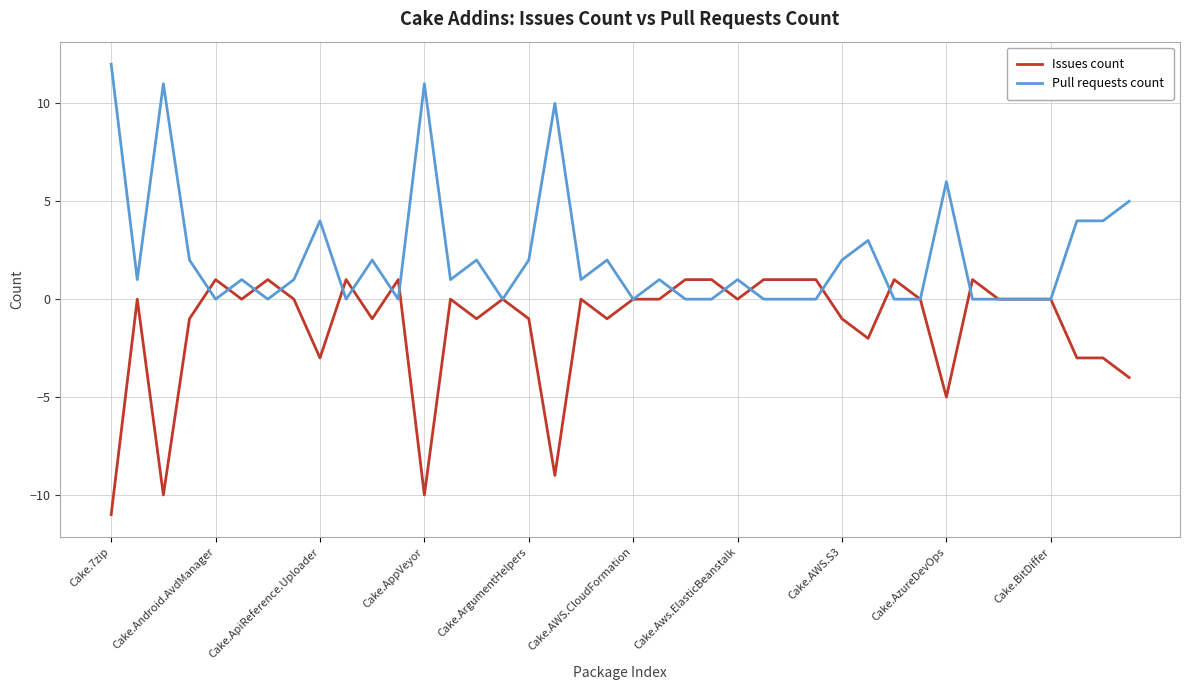

Rank the series by their maximum value, from highest to lowest.

Pull requests count, Issues count